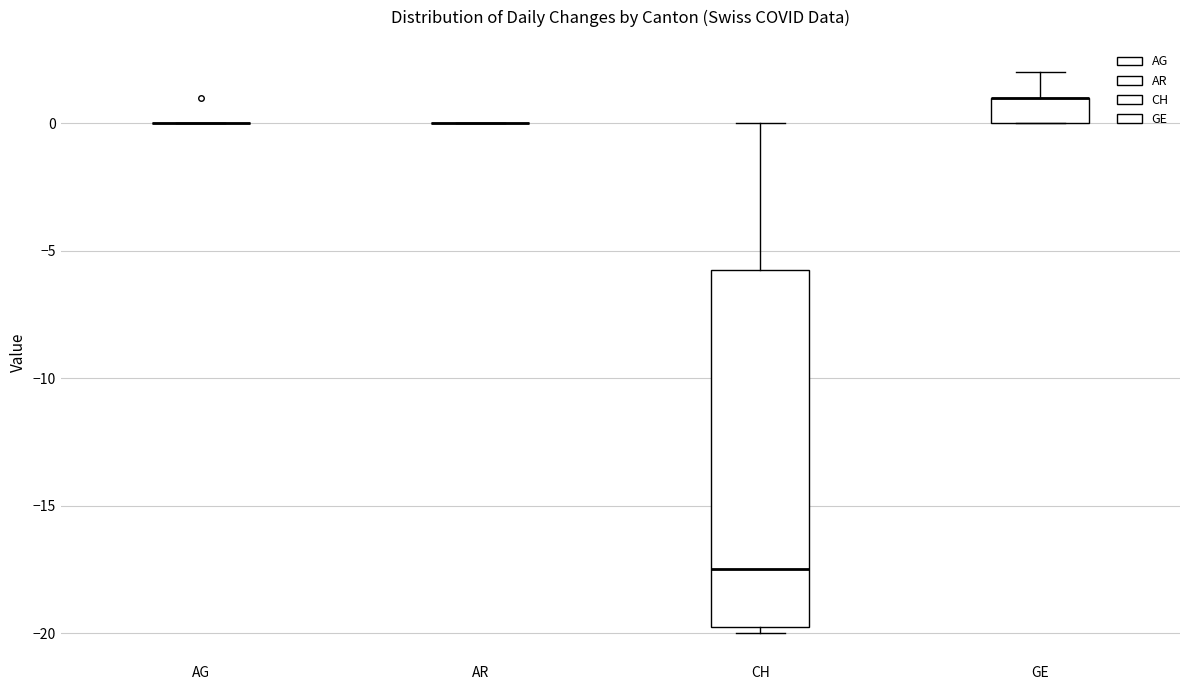

Reading left to right, transcribe this box plot: for each box, give where its median line is, the range the box spans, and where its two whiskers end, as read against the y-axis. The values are not printed on the chart, so give them approximately, as read against the axis.

AG: box collapsed to a line at 0.0, whiskers 0.0 to 0.0
AR: box collapsed to a line at 0.0, whiskers 0.0 to 0.0
CH: median -17.5, box -19.5 to -5.5, whiskers -20.0 to 0.0
GE: median 1.0 (drawn on the box's upper edge), box 0.0 to 1.0, whiskers 0.0 to 2.0